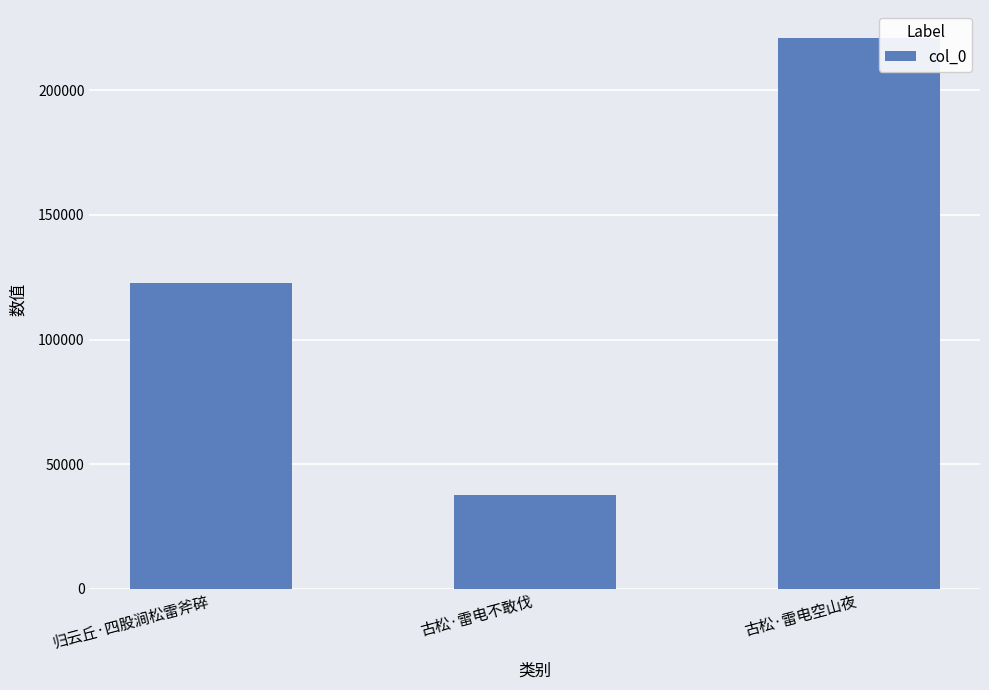

Which label corresponds to the smallest value in the chart?

古松·雷电不敢伐